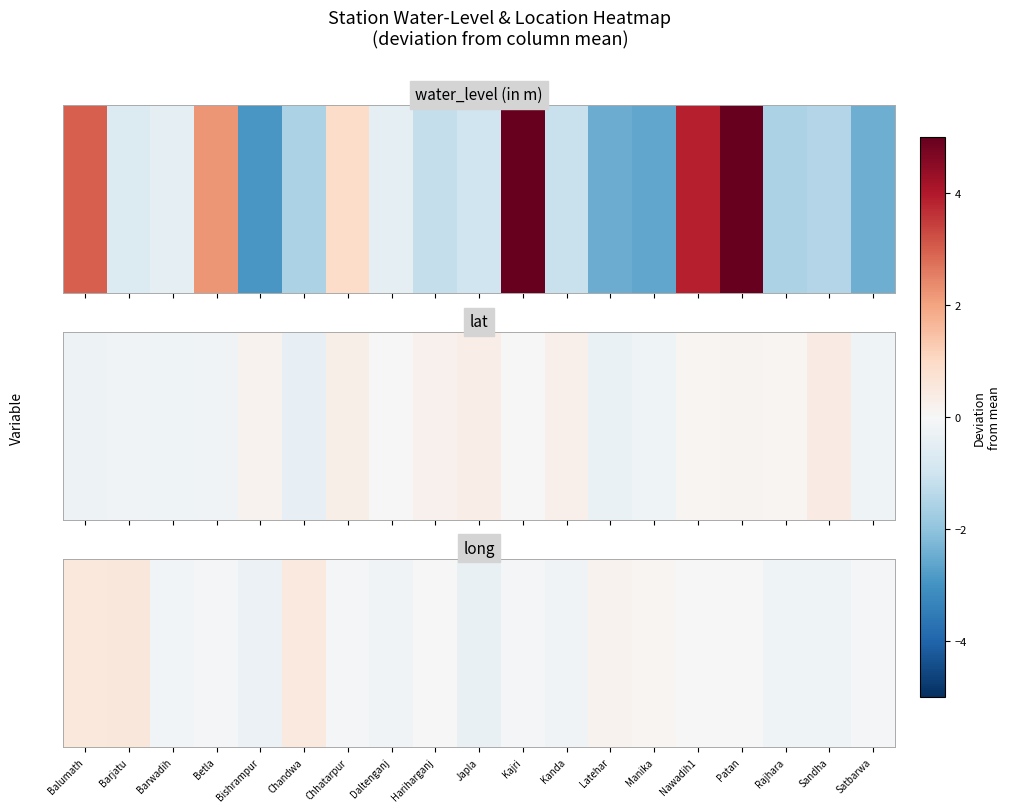

Rank the categories by value from lowest to highest.

Japla, Bishrampur, Rajhara, Sandha, Daltenganj, Kanda, Barwadih, Kajri, Betla, Chhatarpur, Satbarwa, Patan, Nawadih1, Hariharganj, Manika, Latehar, Chandwa, Balumath, Barjatu